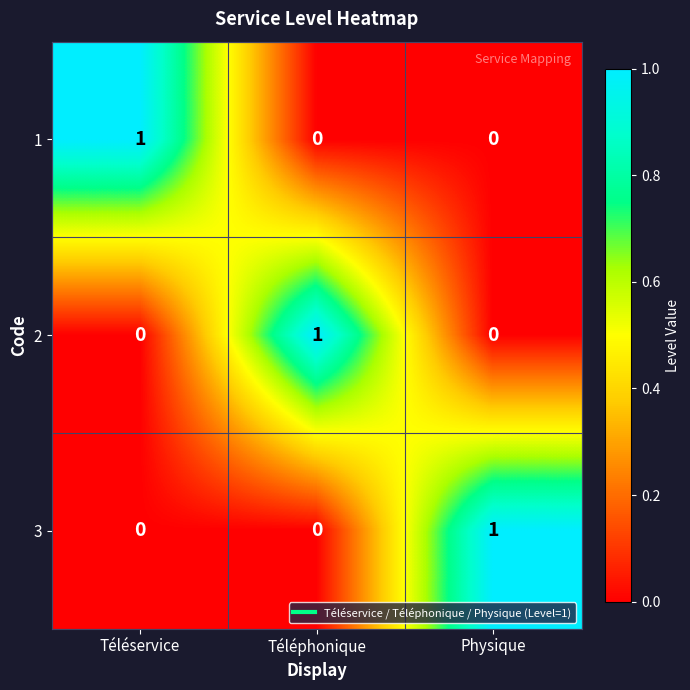

The value of 1 at Téléservice is 1. True or false?

True